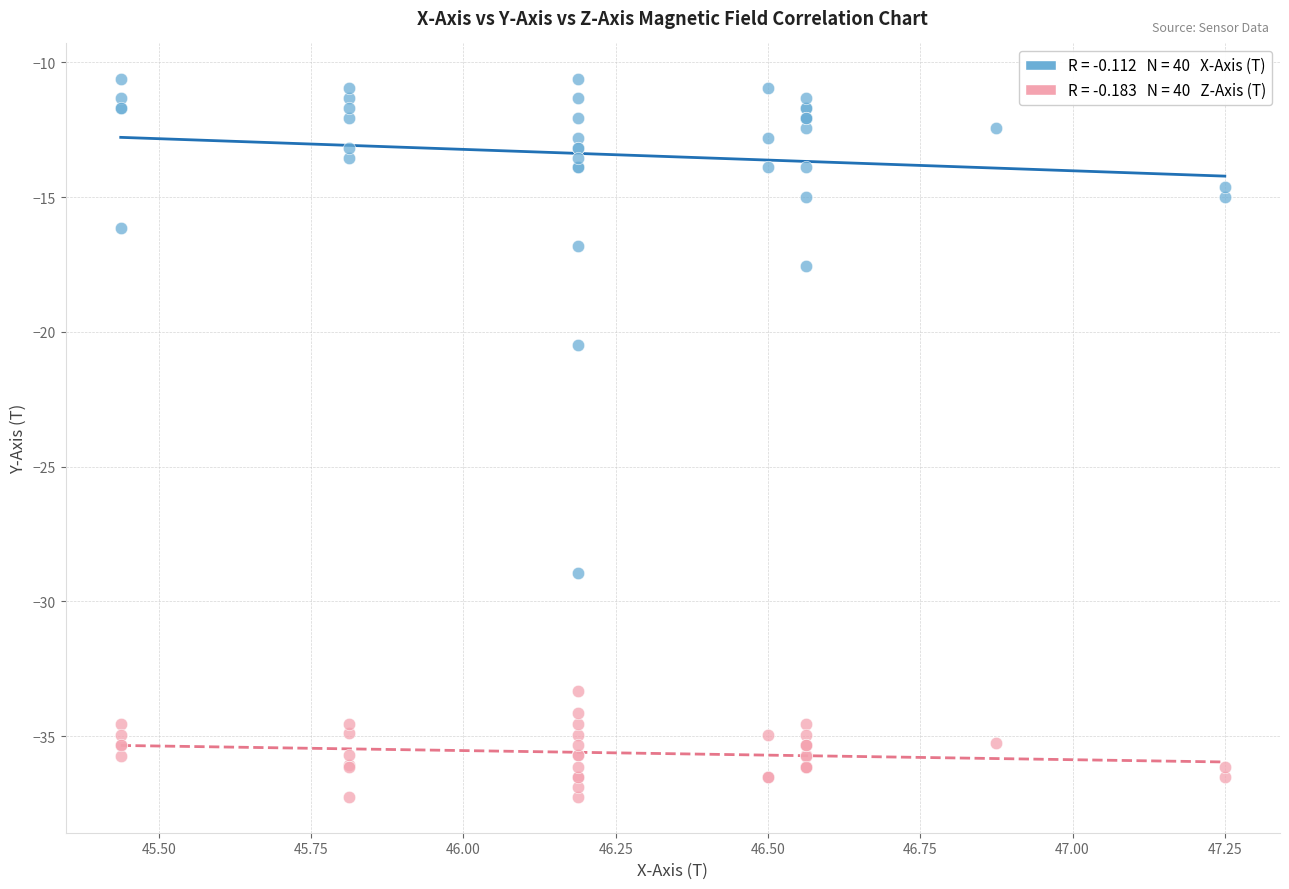

Across all series, what Y value is closest to -23?

-20.5